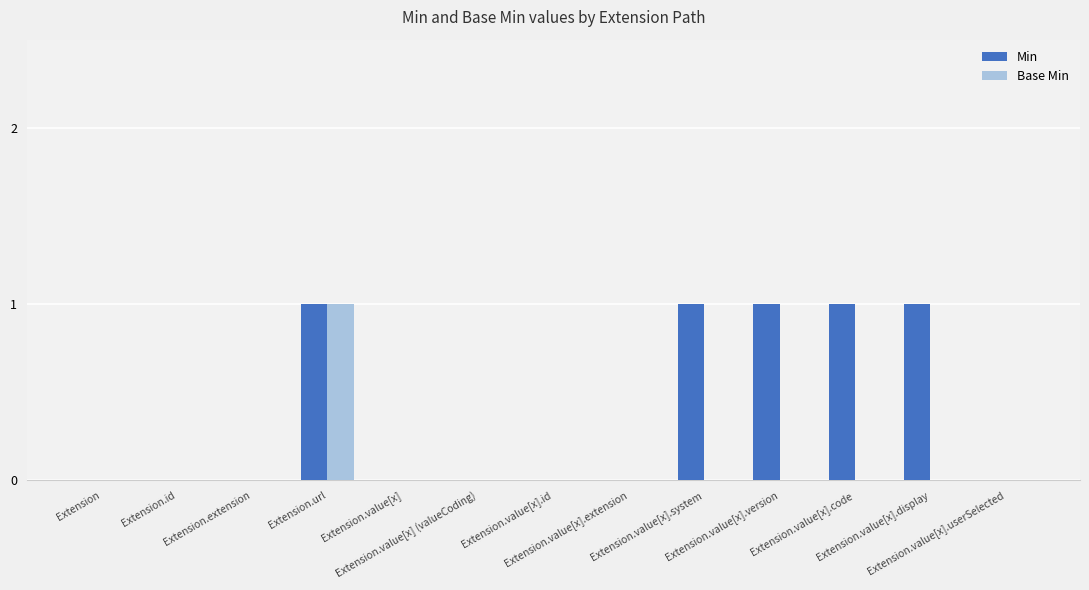

Between Extension.value[x] (valueCoding) and Extension.value[x].code, which series saw the biggest shift?

Min